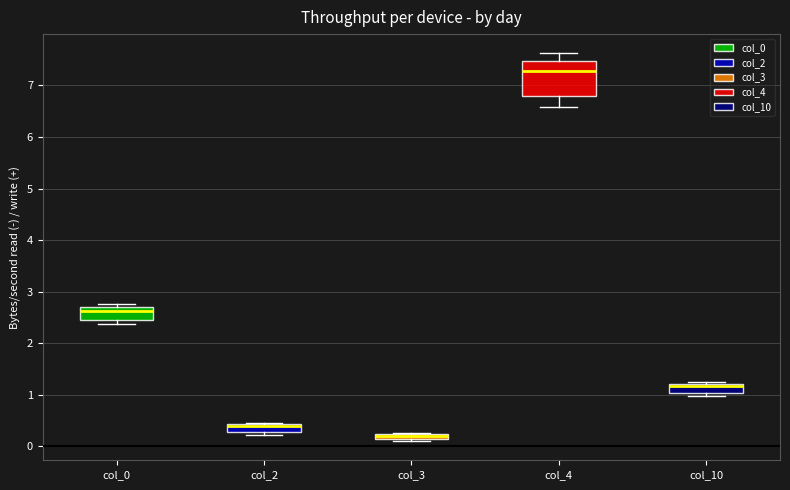

Comparing the boxes themselves (not the whiskers), which one is the tallest?

col_4